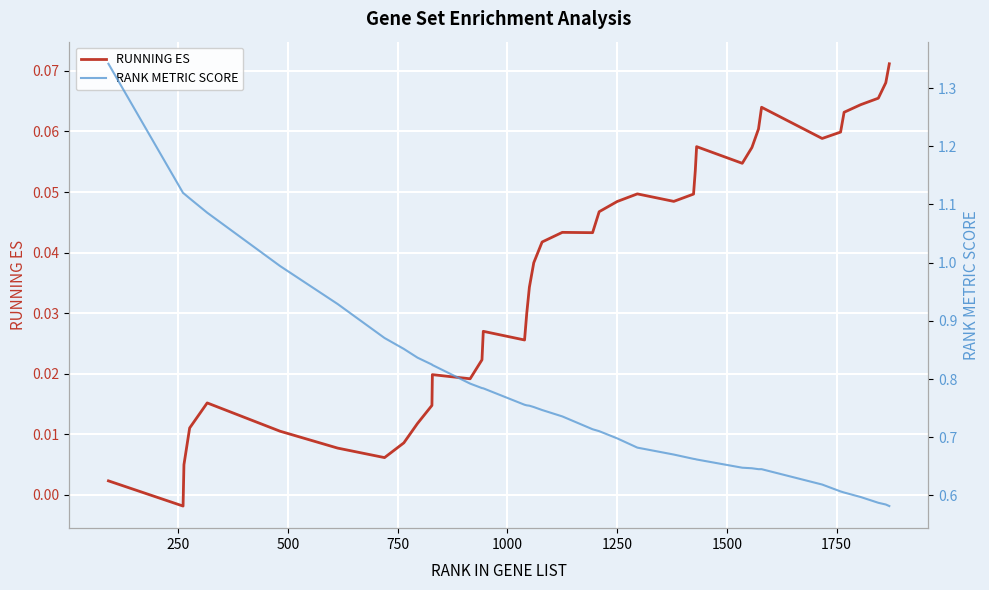

True or false: RUNNING ES and RANK METRIC SCORE intersect in this chart.

False